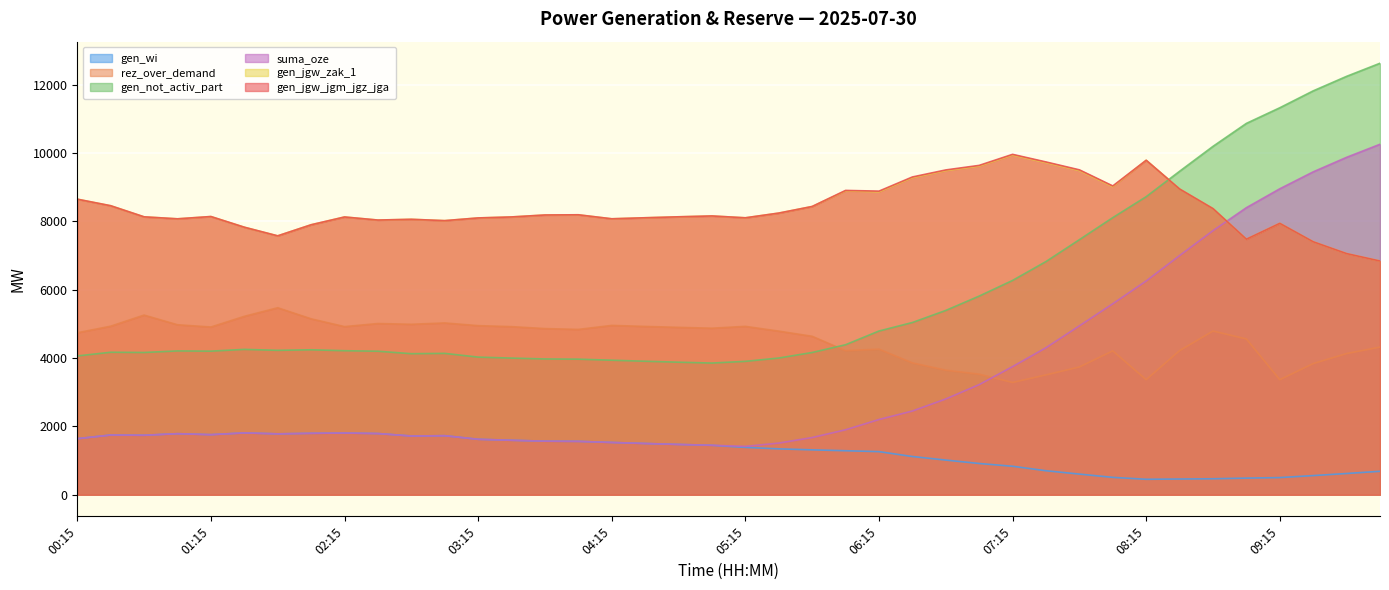

Reading right to left, list all the values displayed in this chart.

gen_wi: 687	622	561	503	487	468	461	453	509	605	703	834	915	1015	1119	1262	1288	1314	1343	1386	1447	1472	1500	1530	1562	1568	1594	1623	1728	1719	1791	1806	1798	1782	1810	1758	1787	1741	1748	1640
rez_over_demand: 4320	4131	3838	3366	4558	4790	4216	3367	4209	3738	3507	3285	3528	3645	3858	4260	4215	4636	4787	4926	4872	4897	4924	4954	4837	4861	4918	4947	5026	4987	5009	4919	5147	5471	5219	4907	4973	5256	4931	4739
gen_not_activ_part: 12623	12240	11815	11321	10864	10192	9463	8720	8107	7462	6822	6270	5812	5392	5039	4790	4389	4162	4000	3903	3853	3878	3906	3936	3967	3973	3998	4027	4136	4127	4199	4214	4241	4225	4253	4201	4208	4162	4169	4061
suma_oze: 10253	9871	9446	8951	8398	7726	6997	6254	5587	4941	4301	3749	3222	2802	2450	2201	1901	1674	1512	1415	1448	1472	1500	1530	1562	1568	1594	1623	1728	1719	1791	1806	1798	1782	1810	1758	1787	1741	1748	1640
gen_jgw_zak_1: 6838	7055	7401	7940	7476	8371	8945	9785	9014	9485	9716	9938	9615	9482	9276	8862	8890	8433	8240	8102	8156	8131	8103	8073	8190	8184	8127	8098	8019	8058	8036	8126	7898	7574	7827	8139	8072	8130	8455	8647
gen_jgw_jgm_jgz_jga: 6838	7055	7401	7940	7476	8371	8945	9785	9034	9505	9736	9958	9635	9502	9296	8882	8903	8433	8240	8102	8156	8131	8103	8073	8190	8184	8127	8098	8019	8058	8036	8126	7898	7574	7827	8139	8072	8130	8455	8647